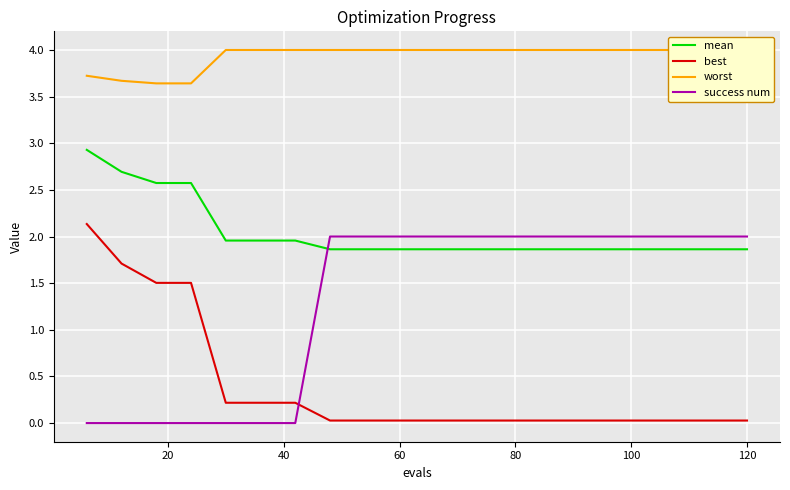

List the series in order of their overall mean, highest first.

worst, mean, success num, best